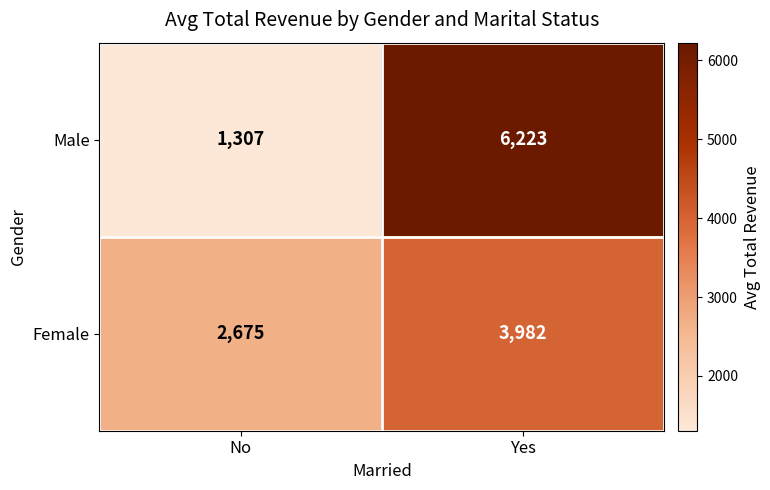

The Female series shows 2675 at No. True or false?

True